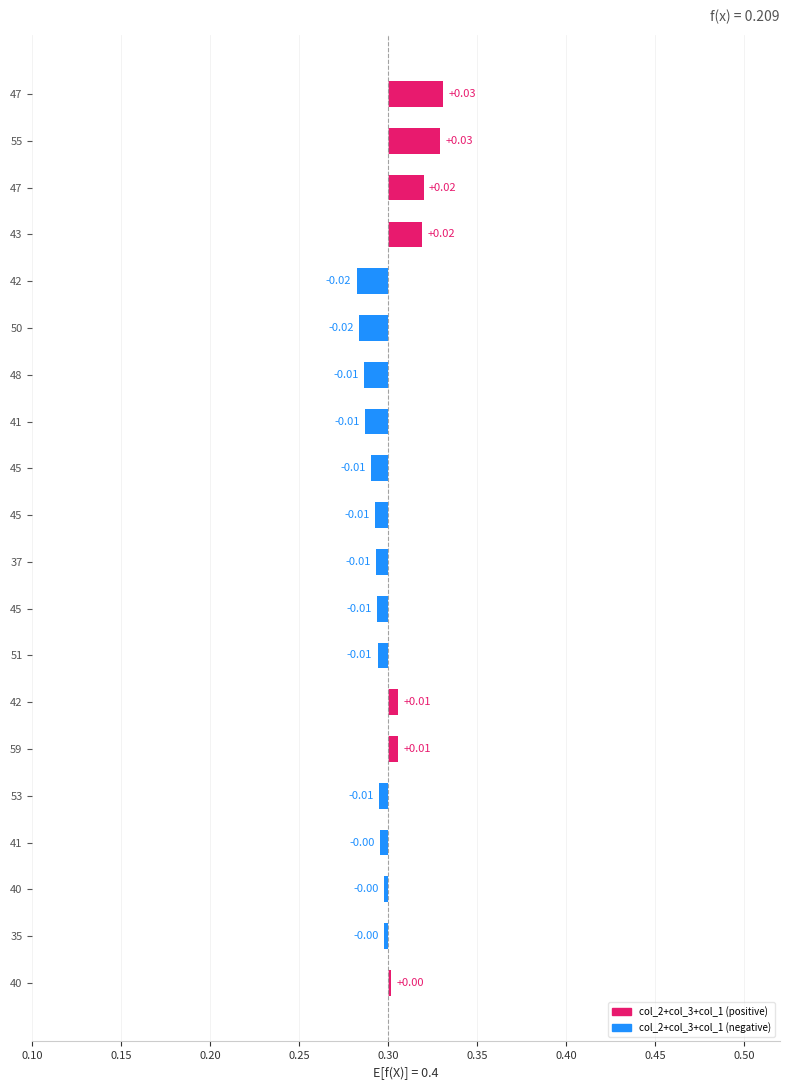

How many bars are there in total?

20